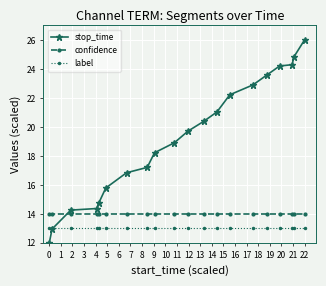

Which series has the widest spread of values?

stop_time